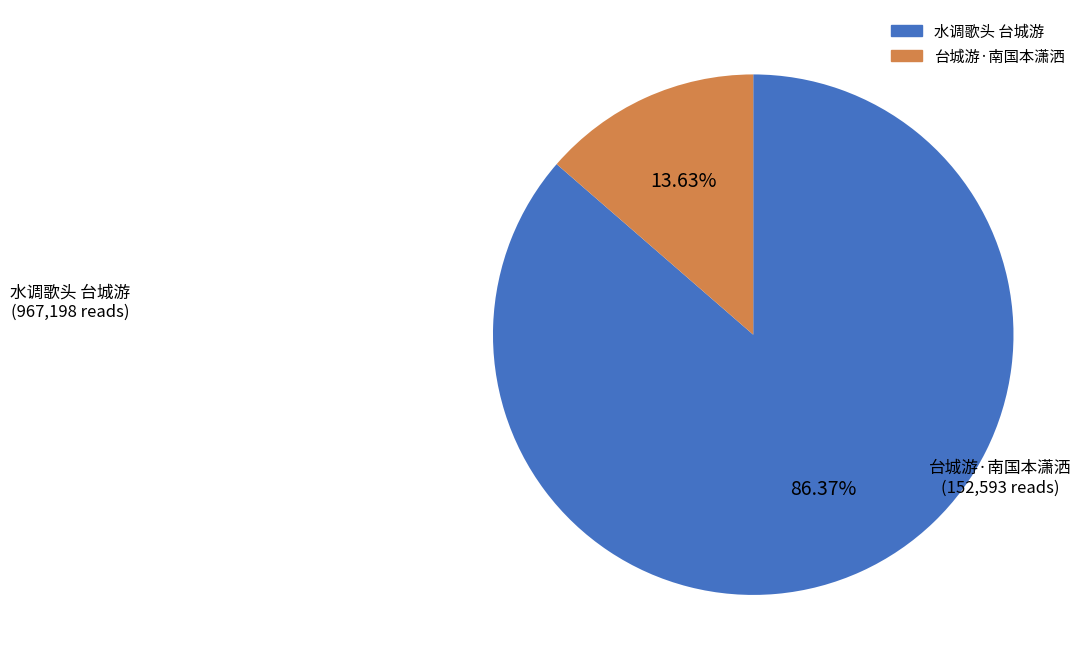

To the nearest percent, what percentage of the pie is 水调歌头 台城游?

86%